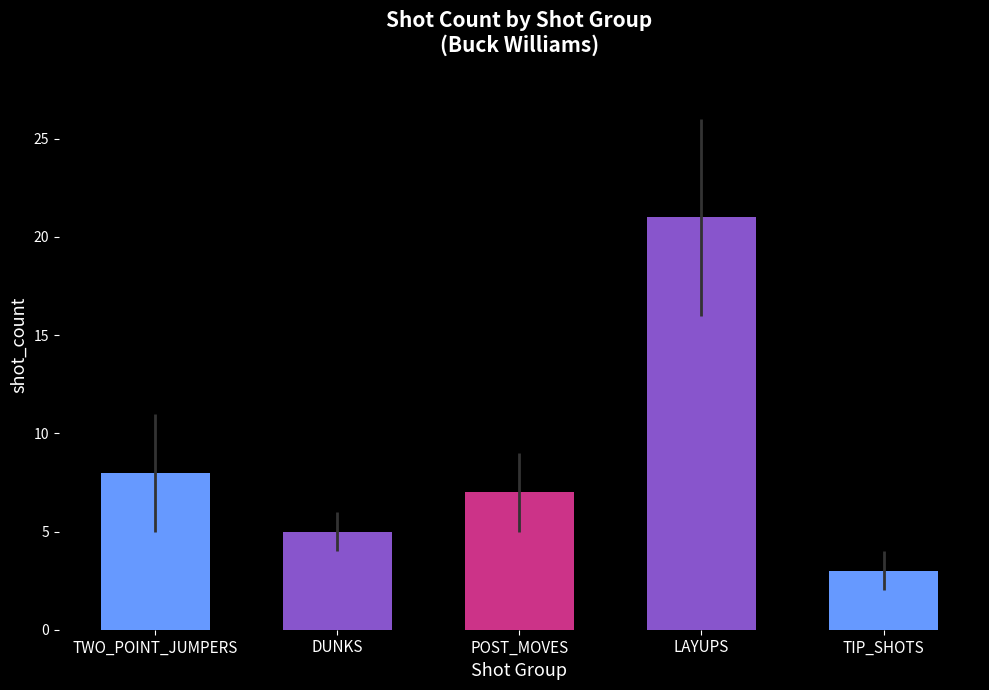

How many data points are less than 7?

2